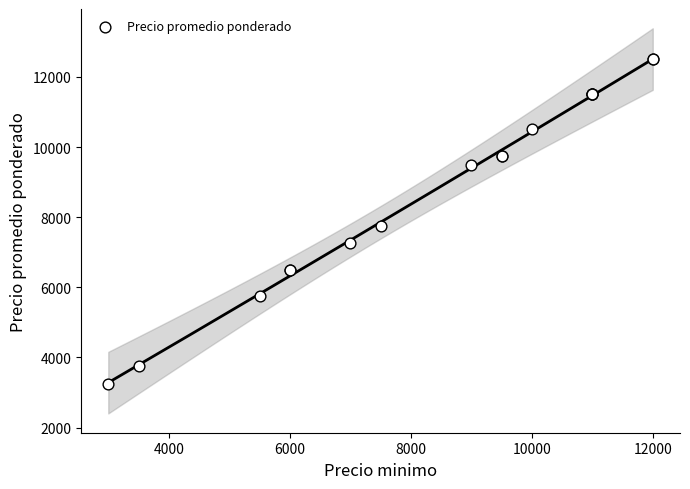

What Y value in the scatter plot is closest to 7875?

7750